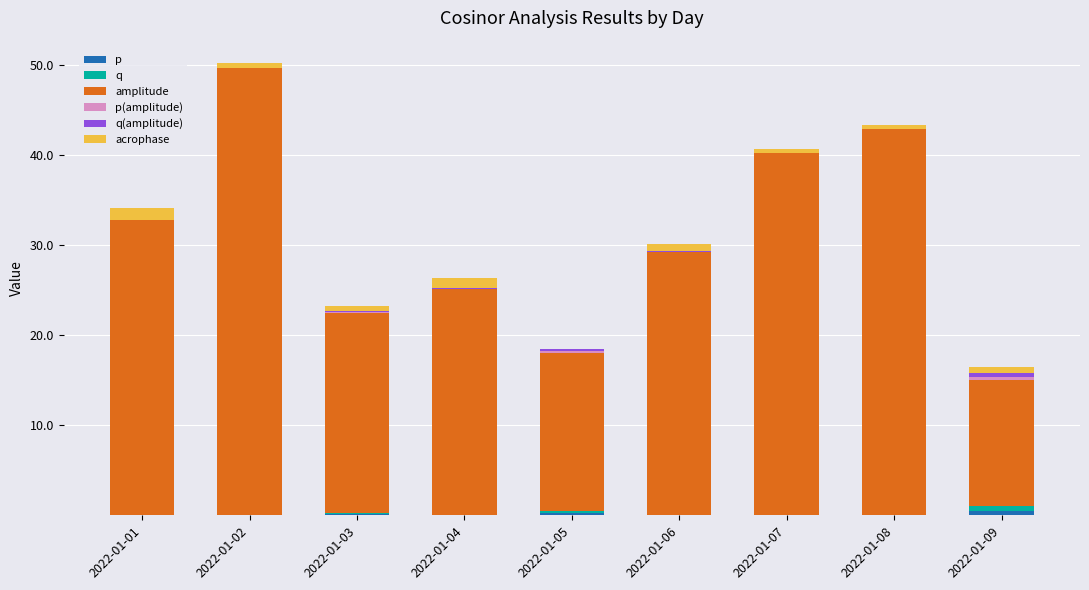

At which category is the sum across all series the highest?

2022-01-02